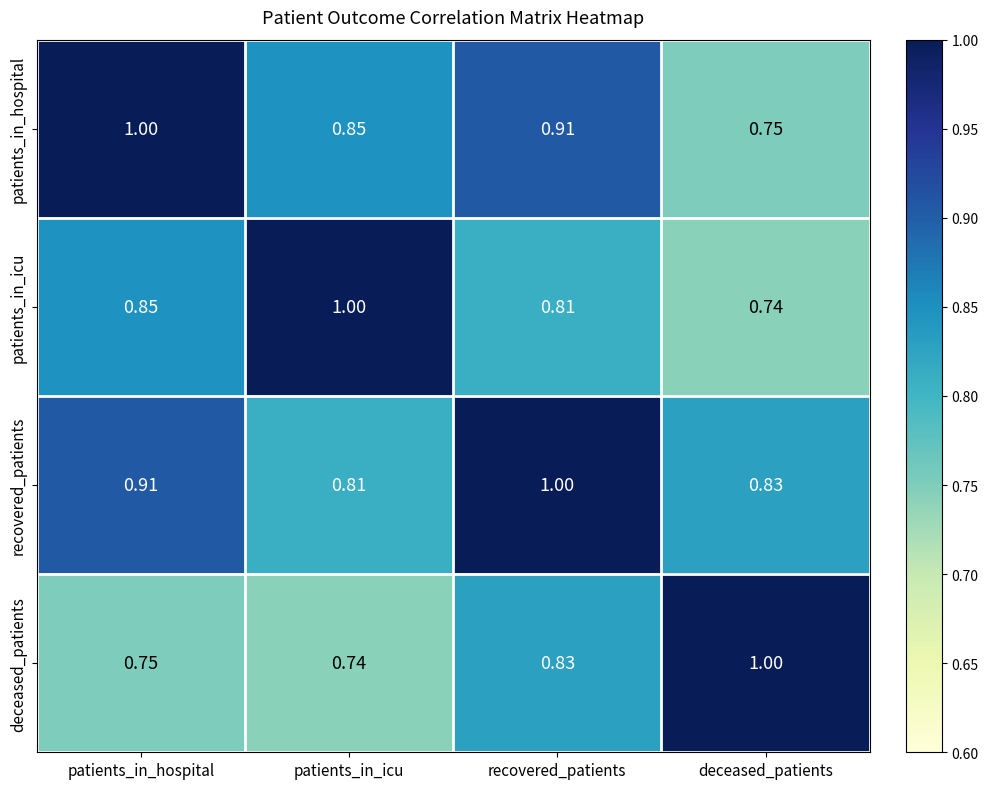

List the labels in order of recovered_patients value, smallest first.

patients_in_icu, deceased_patients, patients_in_hospital, recovered_patients